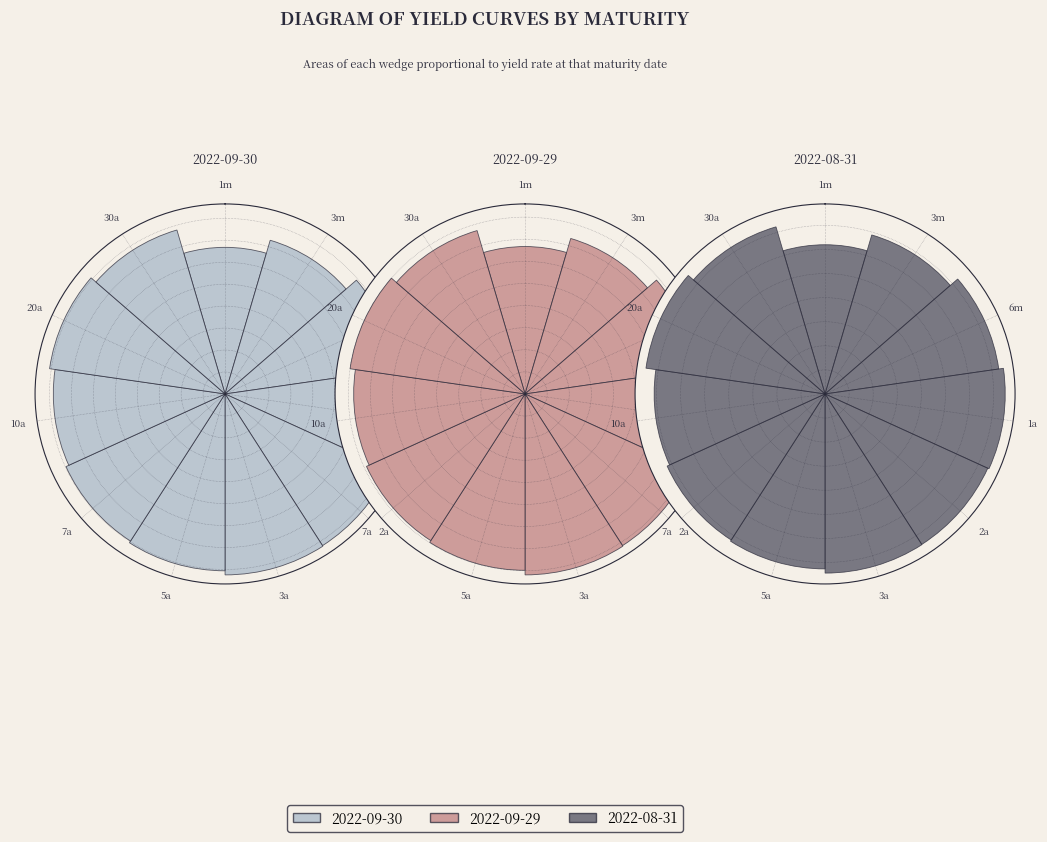

What percentage is the 20a slice, to the nearest percent?

10%